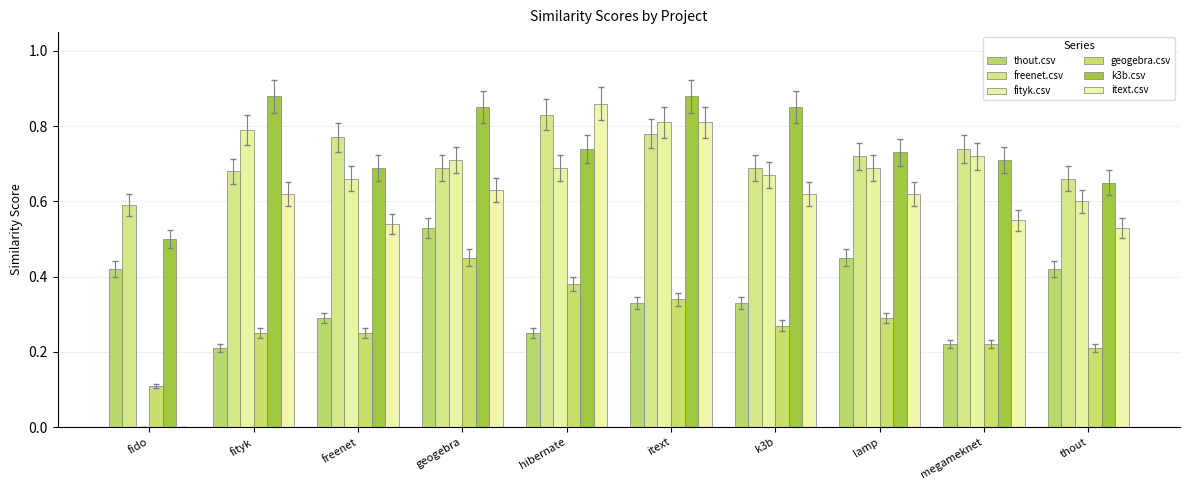

How many categories are shown in the chart?

10